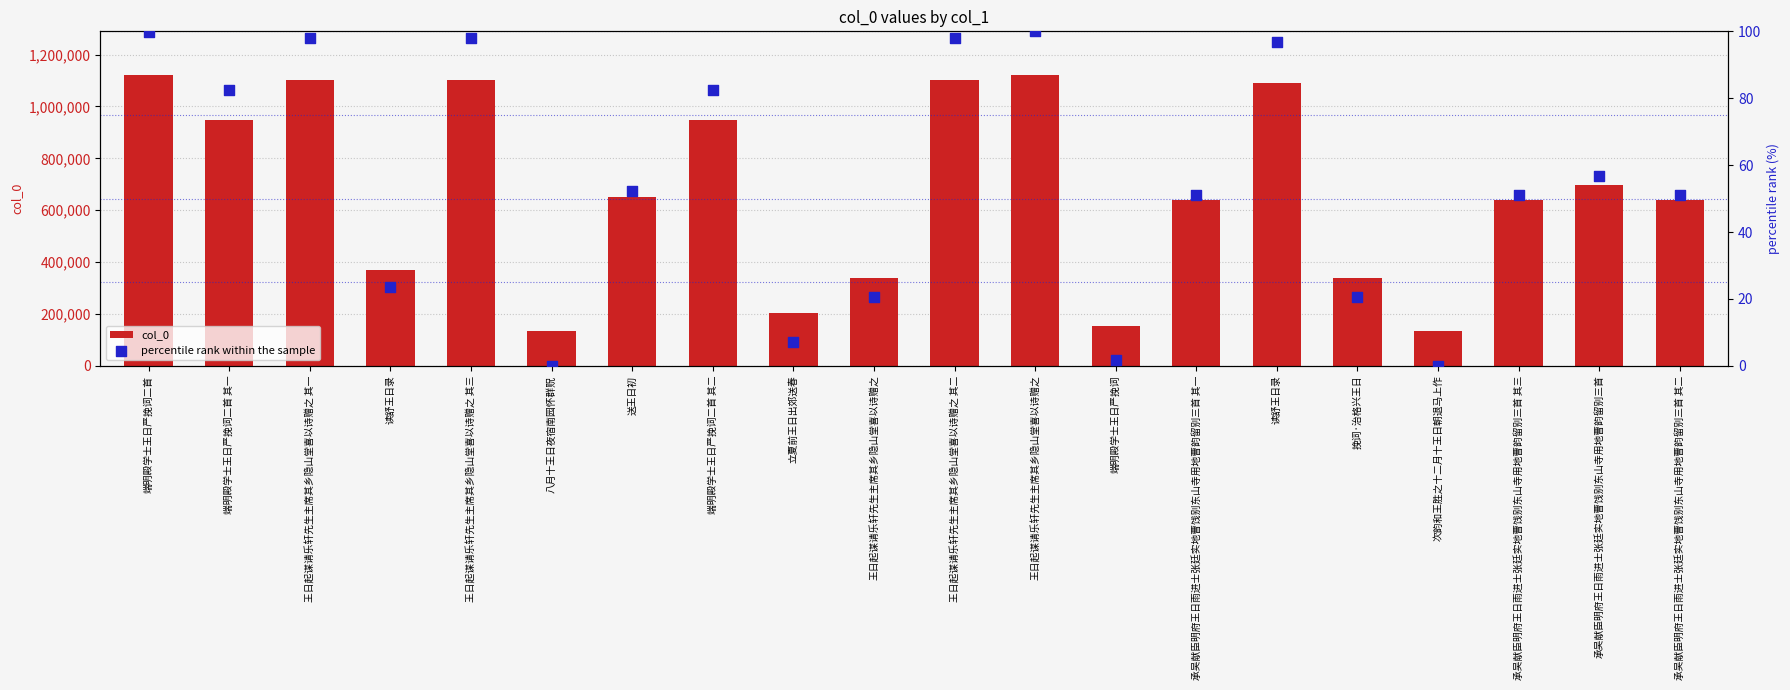

At which category is the sum across all series the highest?

王日起谋请乐轩先生主席其乡隐山堂喜以诗赠之